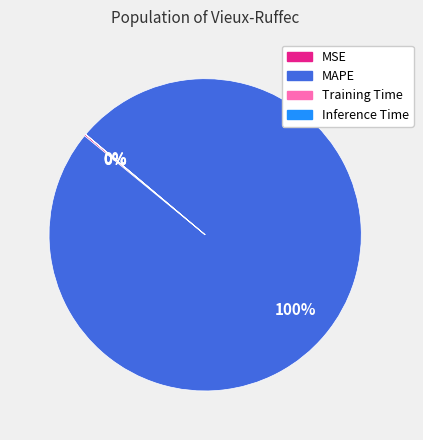

To the nearest percent, what percentage of the pie is MAPE?

100%